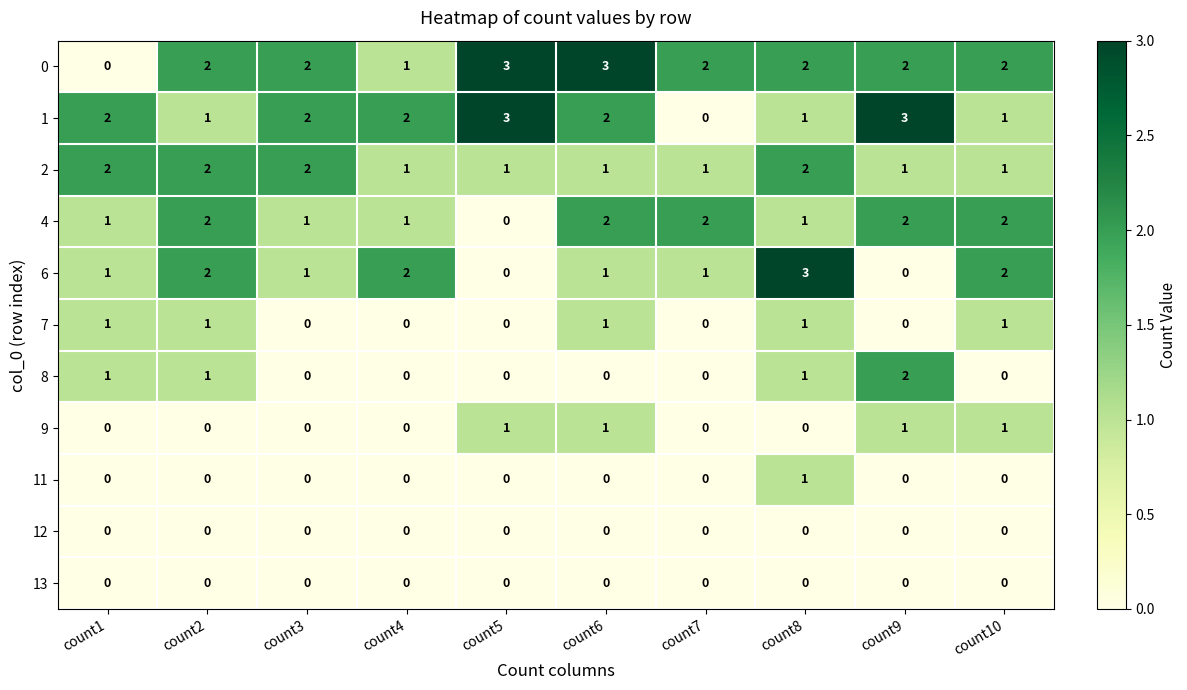

What is the sum of all 6 values?

13